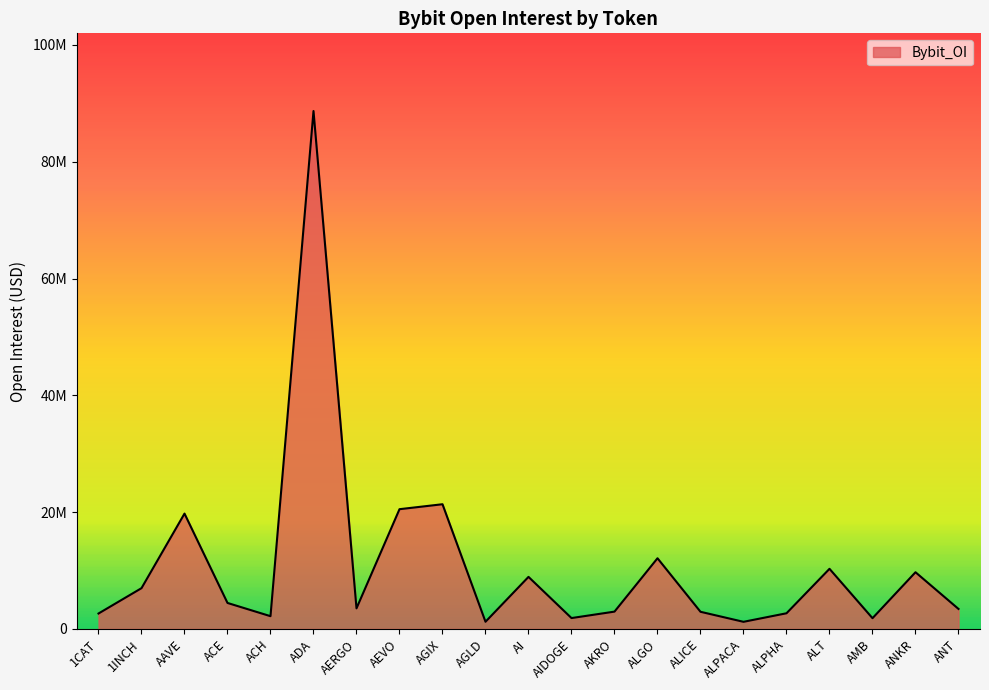

The value at 1CAT is 3715567. True or false?

False